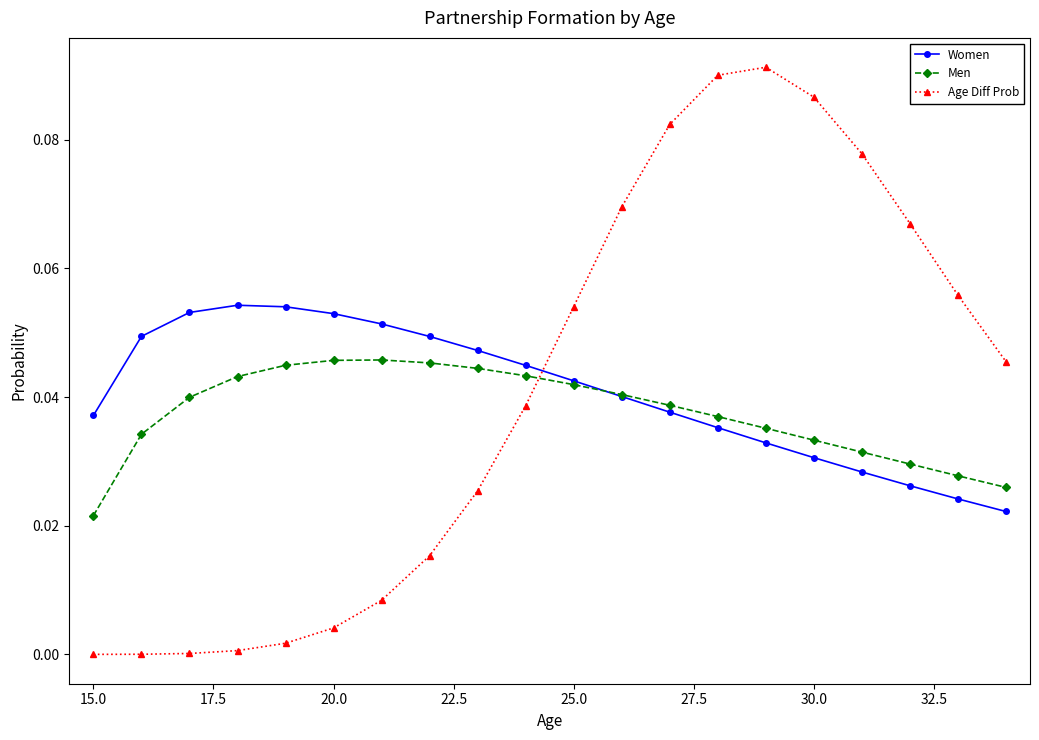

True or false: Age Diff Prob and Women intersect in this chart.

True